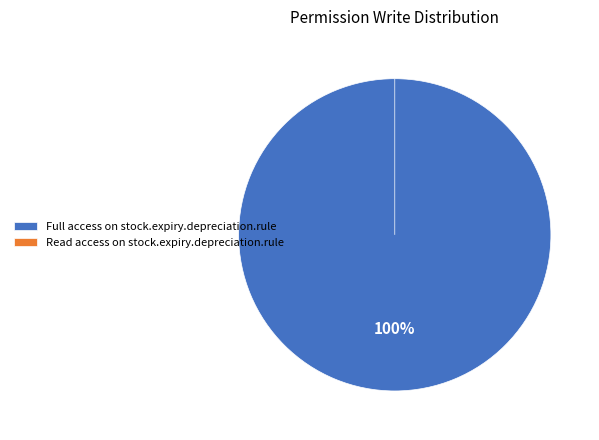

Rank the categories by value from lowest to highest.

Read access on stock.expiry.depreciation.rule, Full access on stock.expiry.depreciation.rule